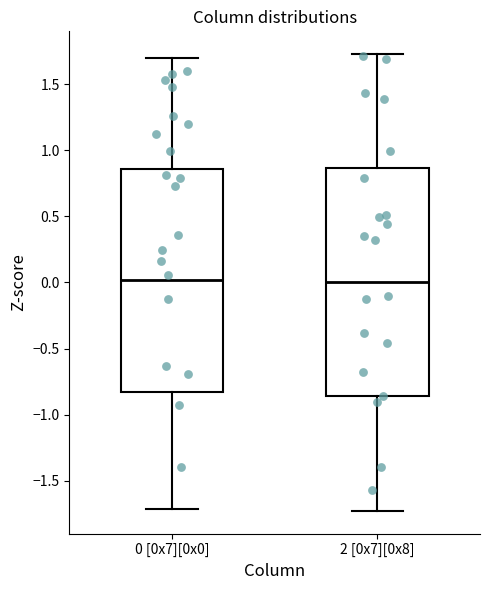

Where does the lower whisker of the box for 0 [0x7][0x0] end on the y-axis? The values are not printed on the chart, so give them approximately, as read against the axis.

-1.70